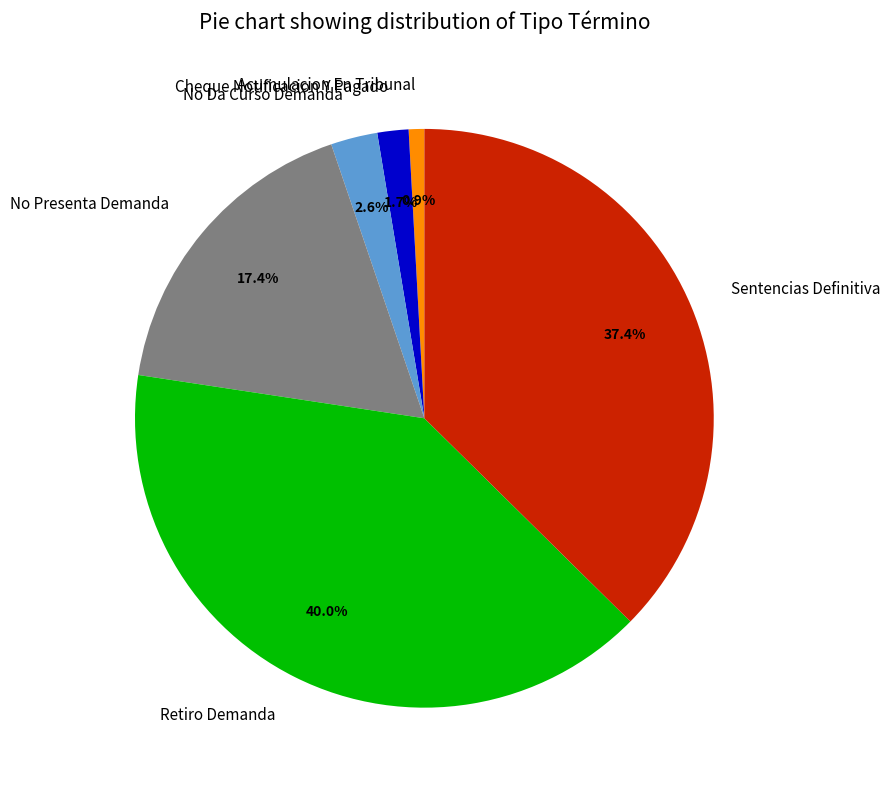

Count the number of slices in the pie.

6